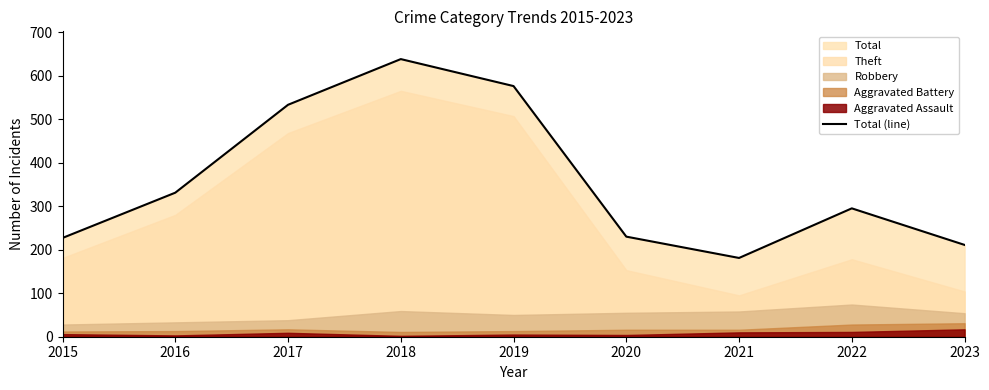

List the labels in order of value, largest first.

2018, 2019, 2017, 2016, 2022, 2020, 2015, 2023, 2021